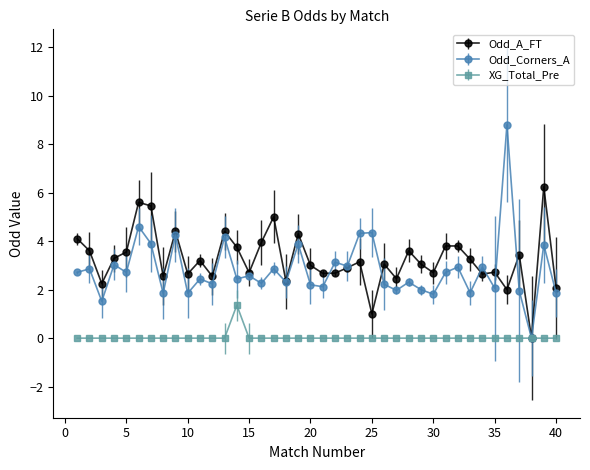

Rank the series by their maximum value, from lowest to highest.

XG_Total_Pre, Odd_A_FT, Odd_Corners_A